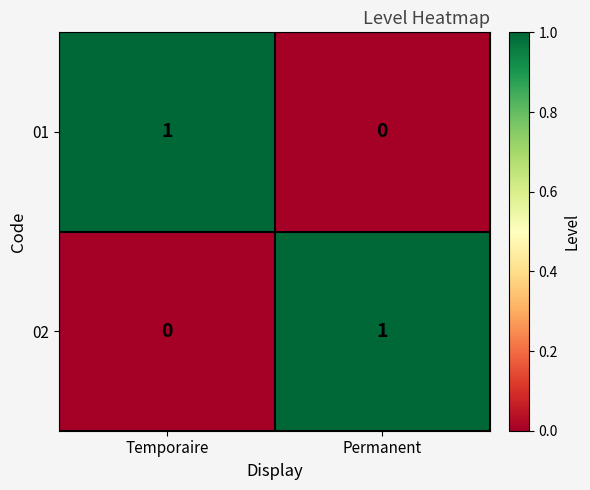

At which label does 01 reach its minimum?

Permanent